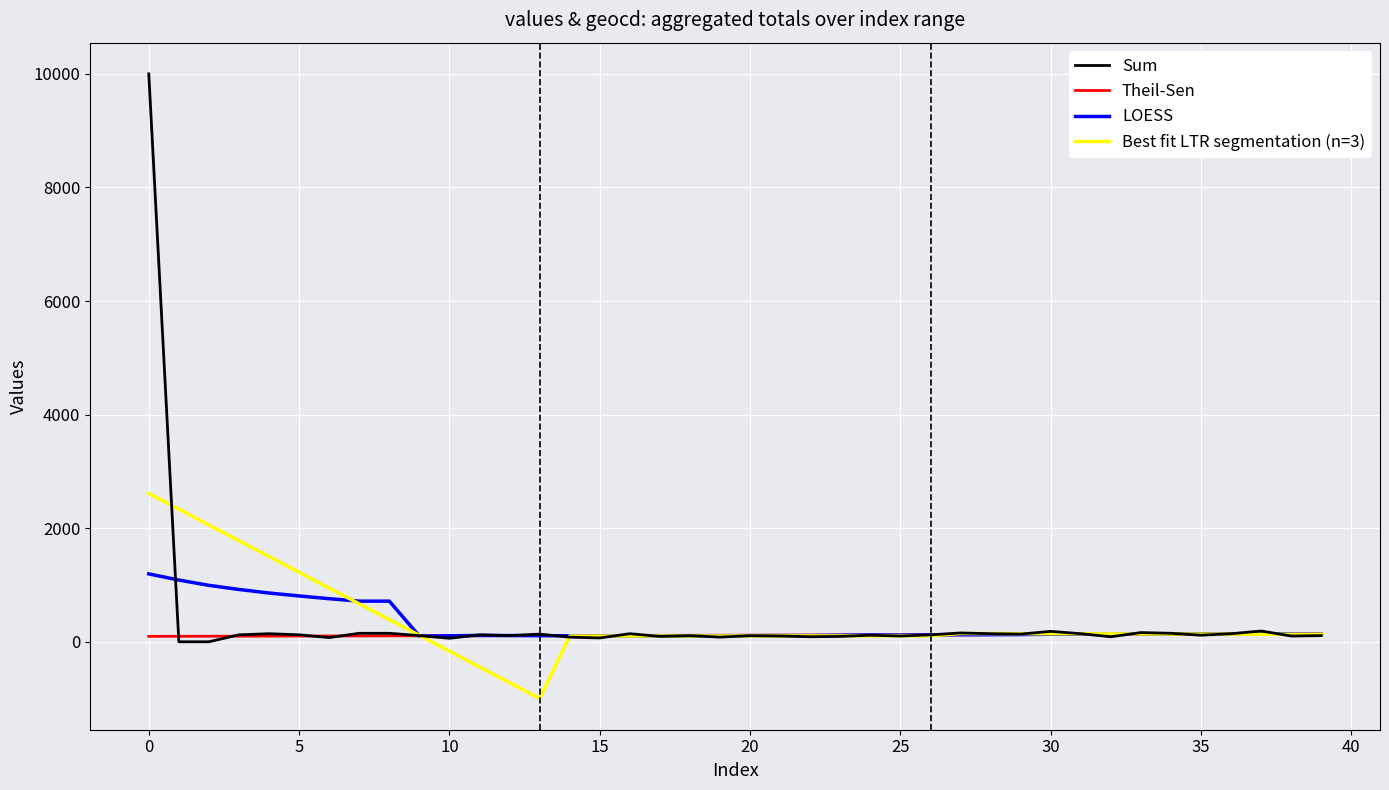

What is the maximum value shown in the chart?

10000.0